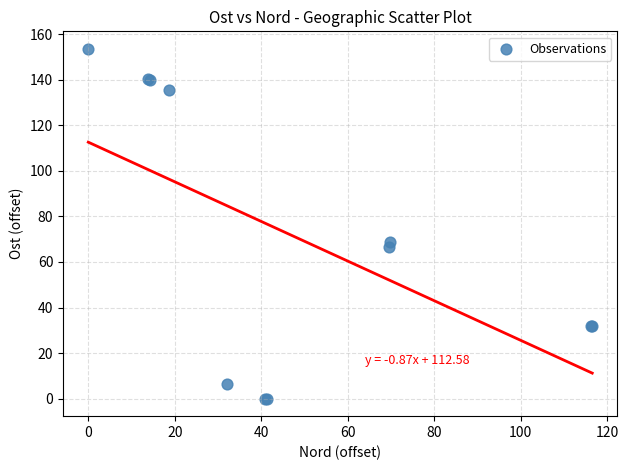

What Y value in the scatter plot is closest to 76?

68.6